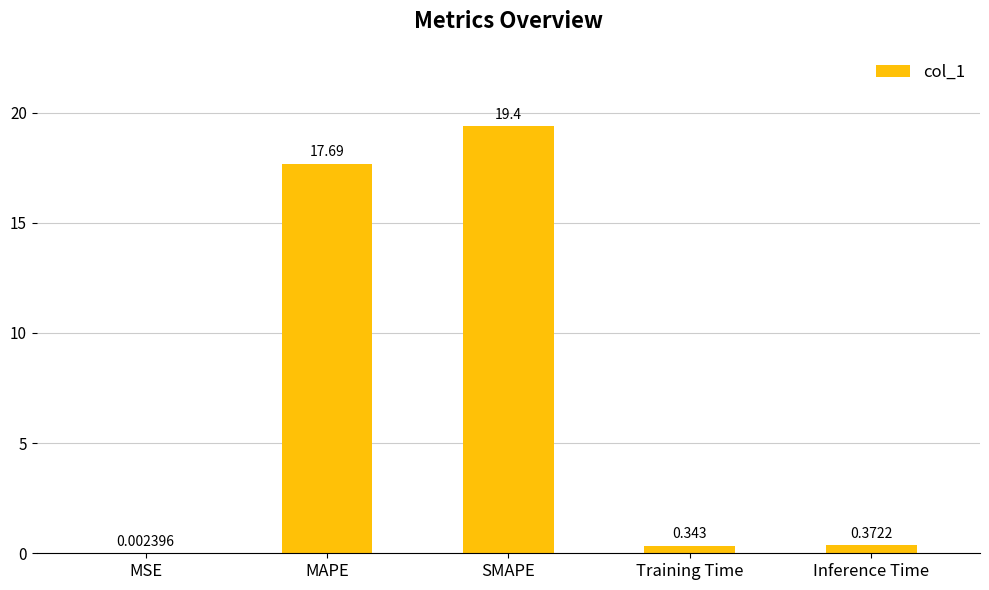

At which label is the value closest to 9?

Inference Time